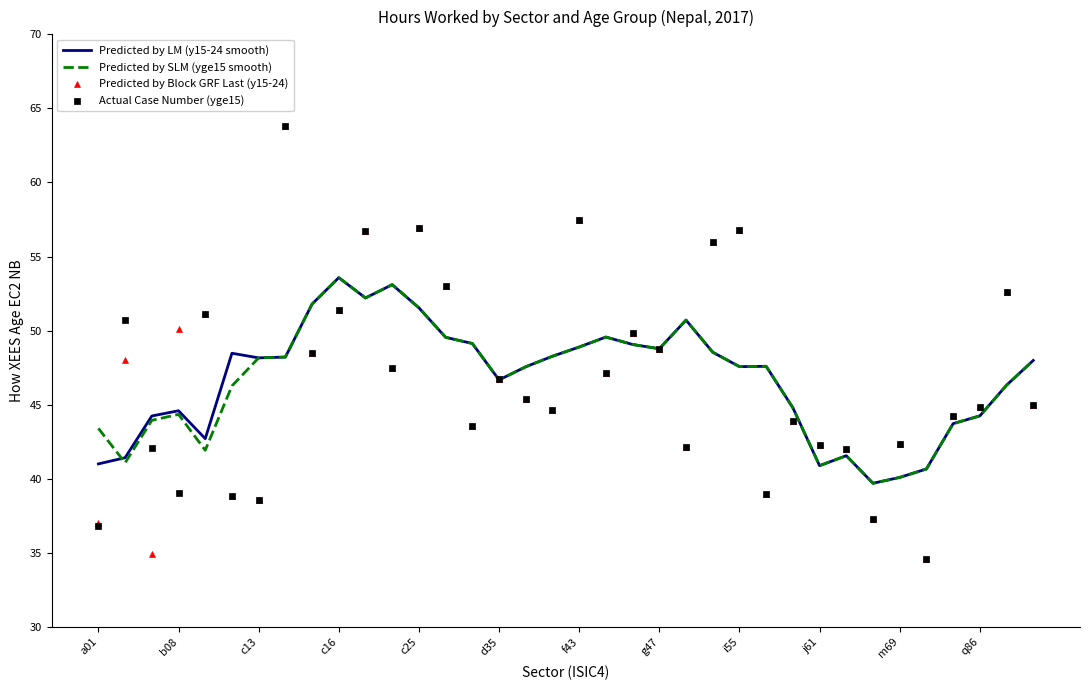

At how many categories does at least one series exceed 41?

34